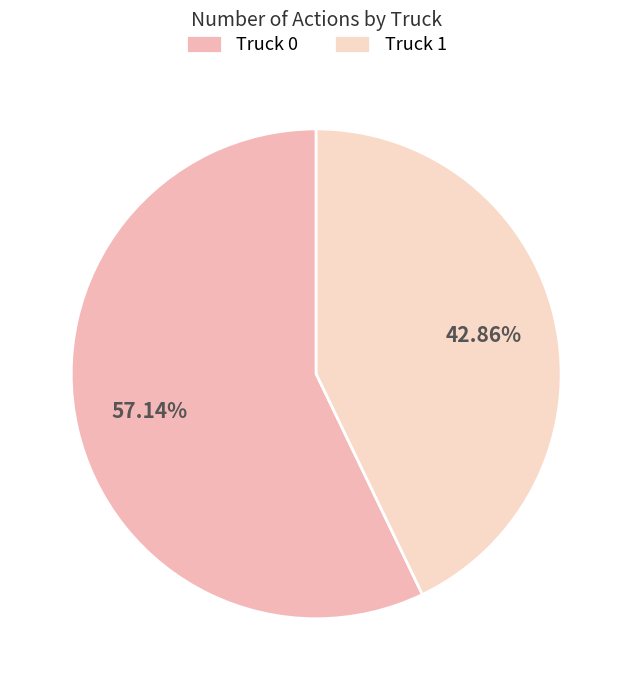

To the nearest percent, what portion does Truck 1 represent?

43%